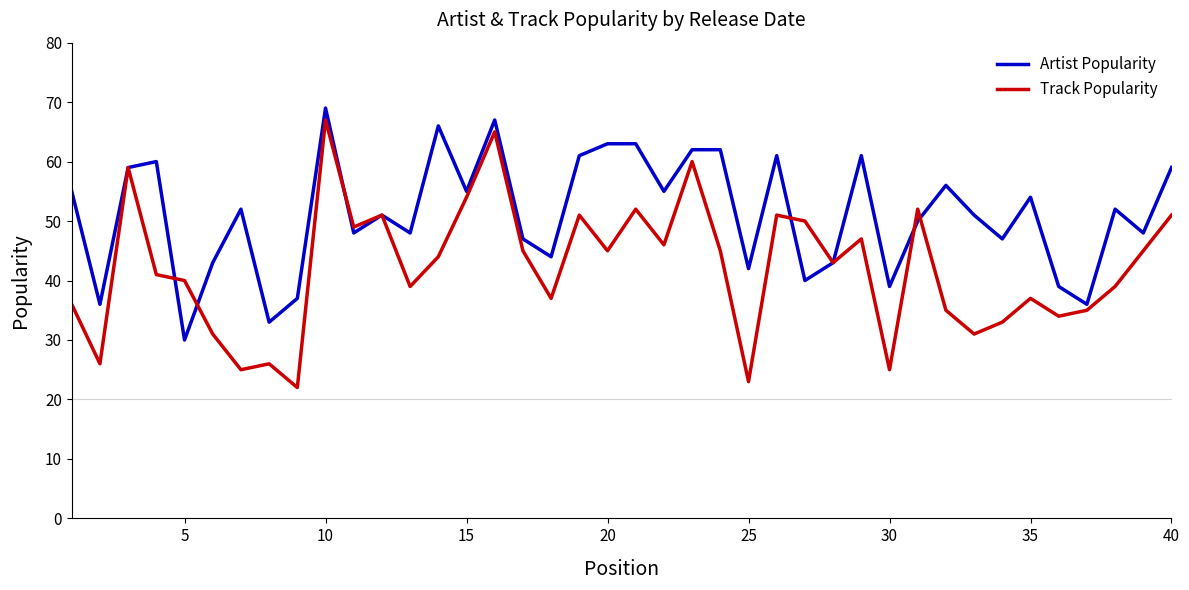

What is the minimum value for Track Popularity?

22